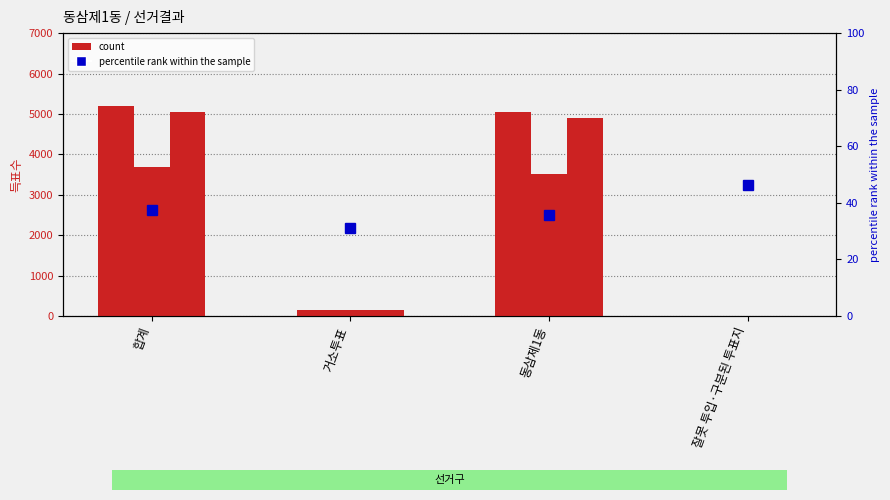

What is the difference between the maximum and minimum values in the 무소속박규일 series?

5192